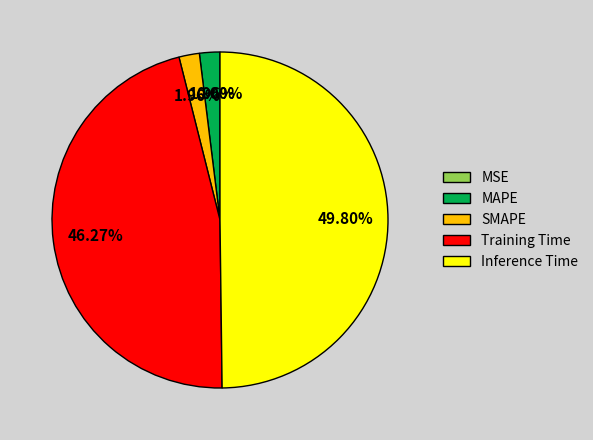

Do Inference Time and SMAPE together represent more than half of the pie?

Yes